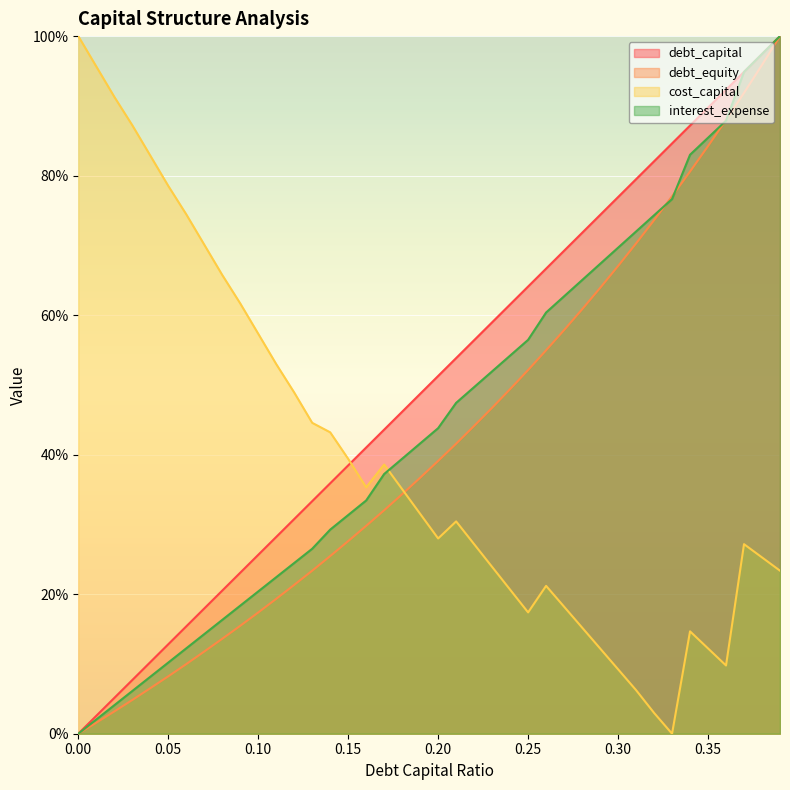

Reading left to right, list all the values displayed in this chart.

debt_capital: 0.0	0.0	0.1	0.1	0.1	0.1	0.2	0.2	0.2	0.2	0.3	0.3	0.3	0.3	0.4	0.4	0.4	0.4	0.5	0.5	0.5	0.5	0.6	0.6	0.6	0.6	0.7	0.7	0.7	0.7	0.8	0.8	0.8	0.8	0.9	0.9	0.9	0.9	1.0	1.0
debt_equity: 0.0	0.0	0.0	0.0	0.1	0.1	0.1	0.1	0.1	0.2	0.2	0.2	0.2	0.2	0.3	0.3	0.3	0.3	0.3	0.4	0.4	0.4	0.4	0.5	0.5	0.5	0.5	0.6	0.6	0.6	0.7	0.7	0.7	0.8	0.8	0.8	0.9	0.9	1.0	1.0
cost_capital: 1.0	1.0	0.9	0.9	0.8	0.8	0.7	0.7	0.7	0.6	0.6	0.5	0.5	0.4	0.4	0.4	0.4	0.4	0.4	0.3	0.3	0.3	0.3	0.2	0.2	0.2	0.2	0.2	0.2	0.1	0.1	0.1	0.0	0.0	0.1	0.1	0.1	0.3	0.3	0.2
interest_expense: 0.0	0.0	0.0	0.1	0.1	0.1	0.1	0.1	0.2	0.2	0.2	0.2	0.2	0.3	0.3	0.3	0.3	0.4	0.4	0.4	0.4	0.5	0.5	0.5	0.5	0.6	0.6	0.6	0.7	0.7	0.7	0.7	0.7	0.8	0.8	0.9	0.9	0.9	1.0	1.0